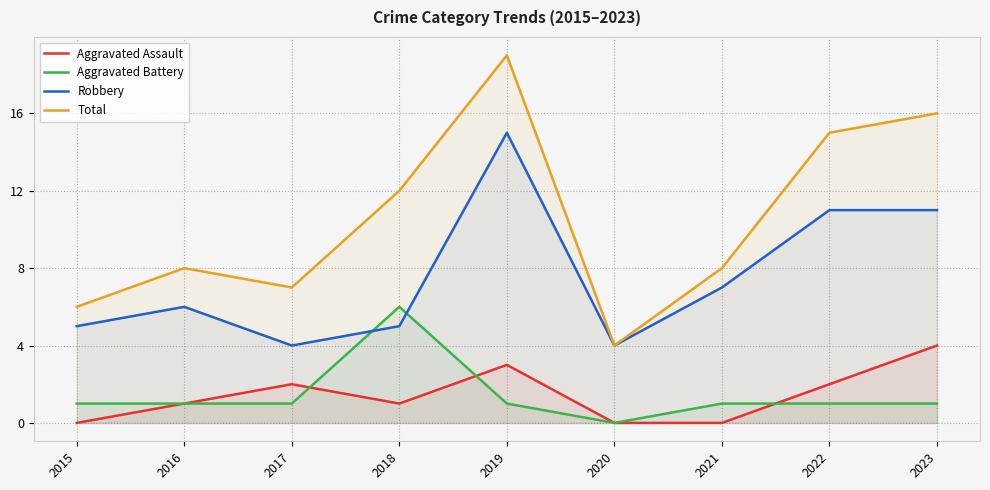

Reading left to right, extract all data points from this chart.

Aggravated Assault: 0	1	2	1	3	0	0	2	4
Aggravated Battery: 1	1	1	6	1	0	1	1	1
Robbery: 5	6	4	5	15	4	7	11	11
Total: 6	8	7	12	19	4	8	15	16